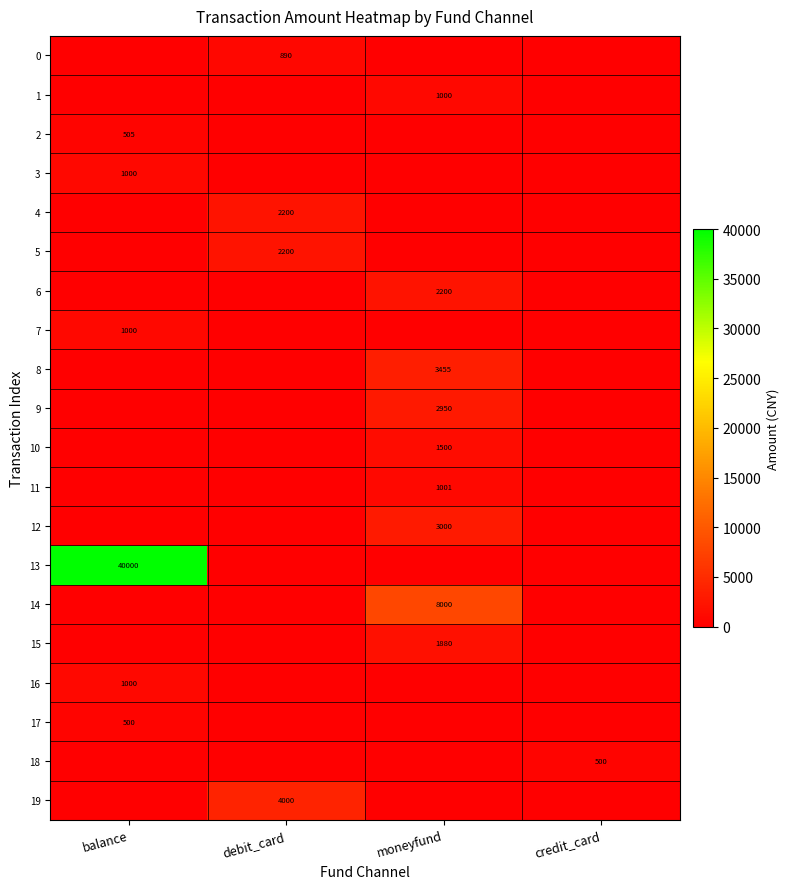

True or false: 13 has a value of 68040 at balance.

False